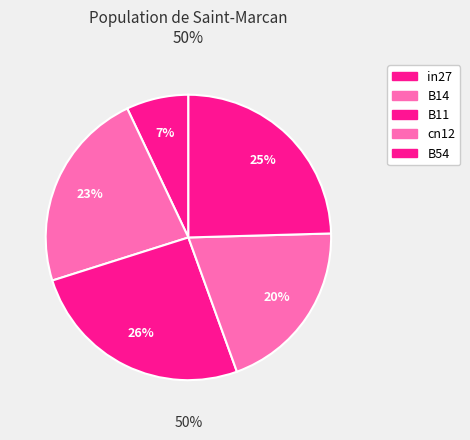

Does B11 account for over 50% of the chart?

No